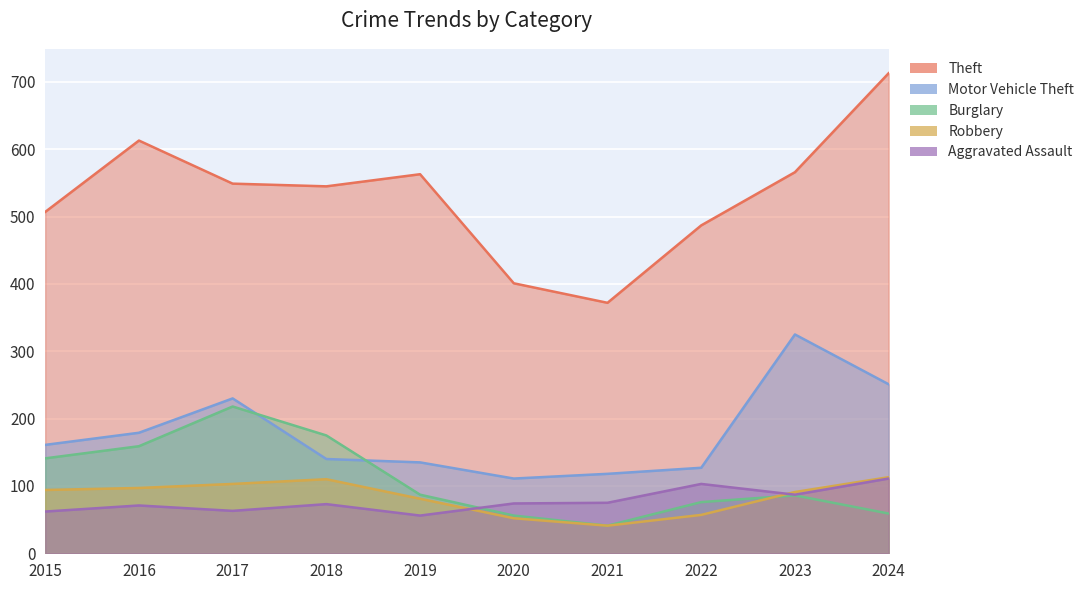

Is it true that Motor Vehicle Theft equals 32 at 2021?

False